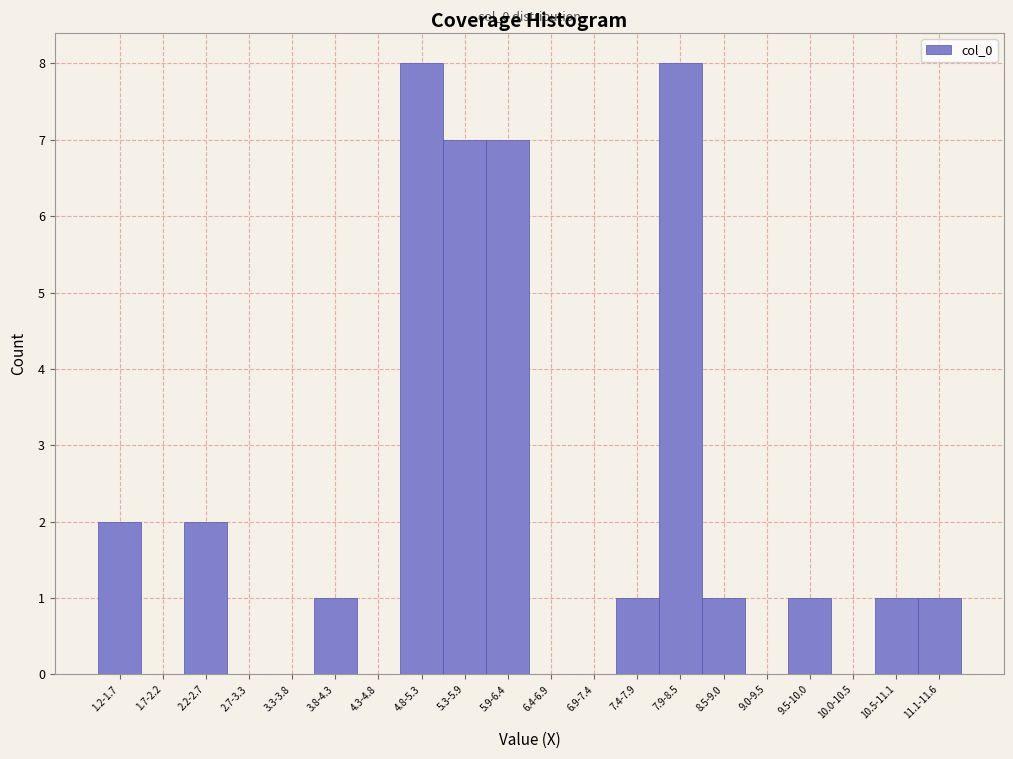

Reading left to right, extract all data points from this chart.

1.2-1.7=2	1.7-2.2=0	2.2-2.7=2	2.7-3.3=0	3.3-3.8=0	3.8-4.3=1	4.3-4.8=0	4.8-5.3=8	5.3-5.9=7	5.9-6.4=7	6.4-6.9=0	6.9-7.4=0	7.4-7.9=1	7.9-8.5=8	8.5-9.0=1	9.0-9.5=0	9.5-10.0=1	10.0-10.5=0	10.5-11.1=1	11.1-11.6=1